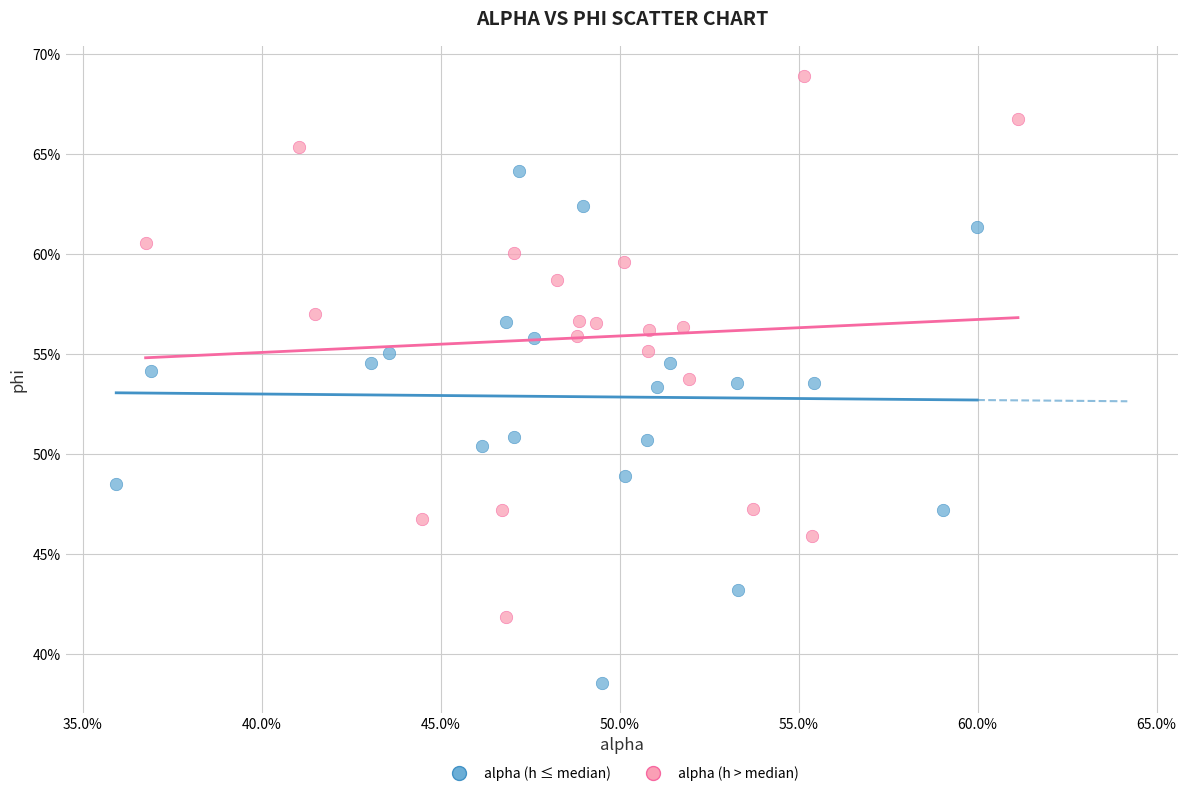

Which series reaches the maximum Y coordinate?

alpha (h > median)